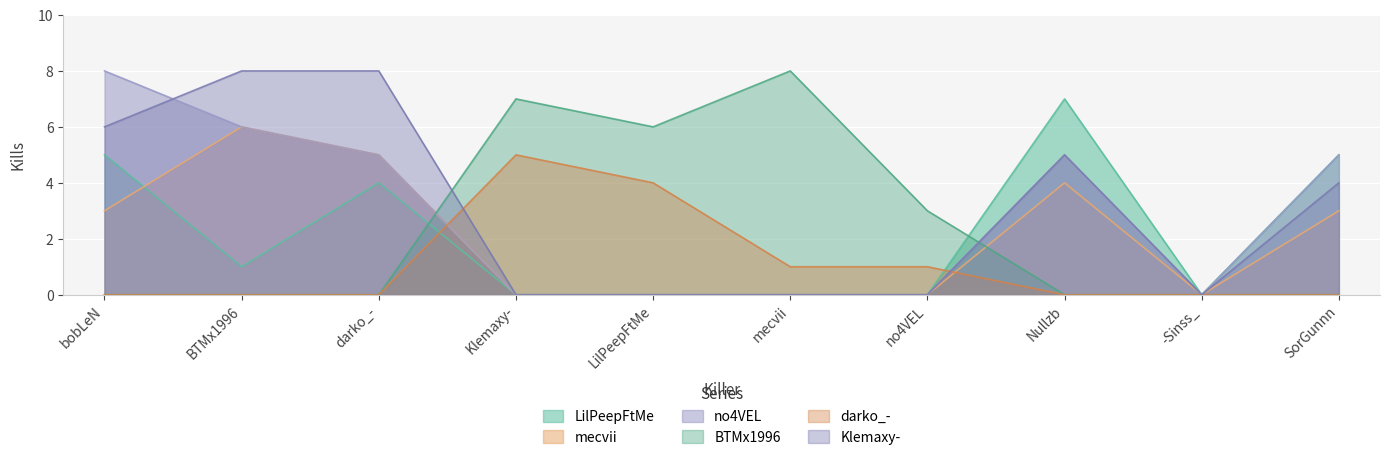

At which category does no4VEL reach its first local valley?

-Sinss_